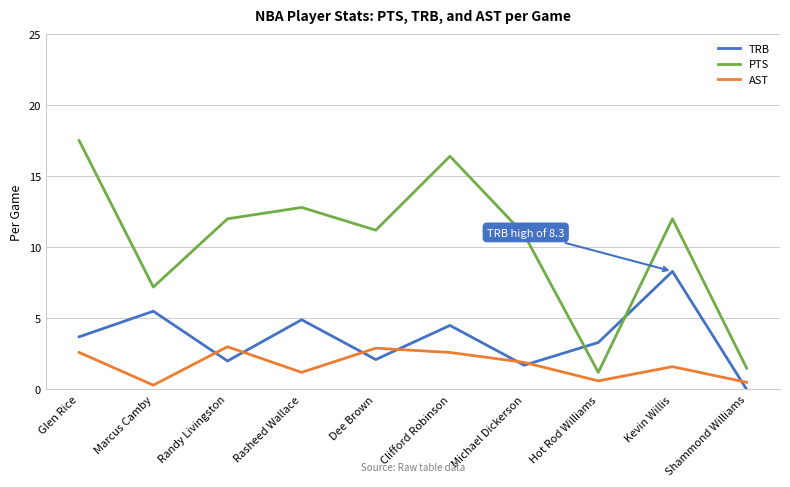

What is the average value of the PTS series?

10.3